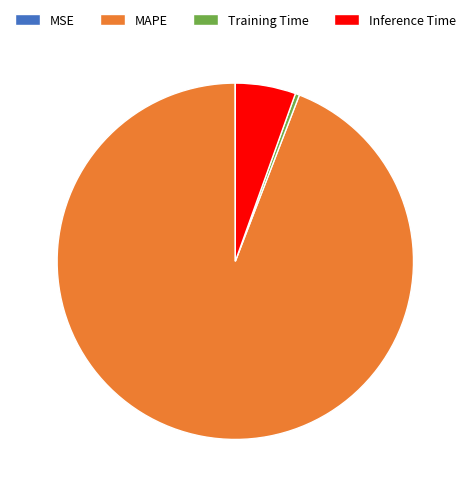

Combined, do Training Time and Inference Time account for over 50%?

No